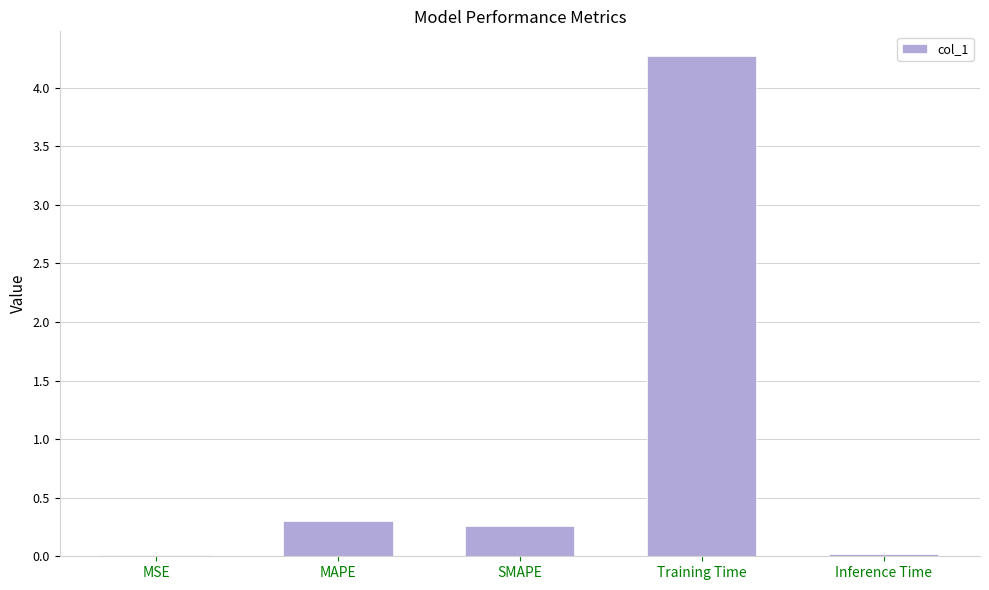

At which label is the value closest to 2?

MAPE